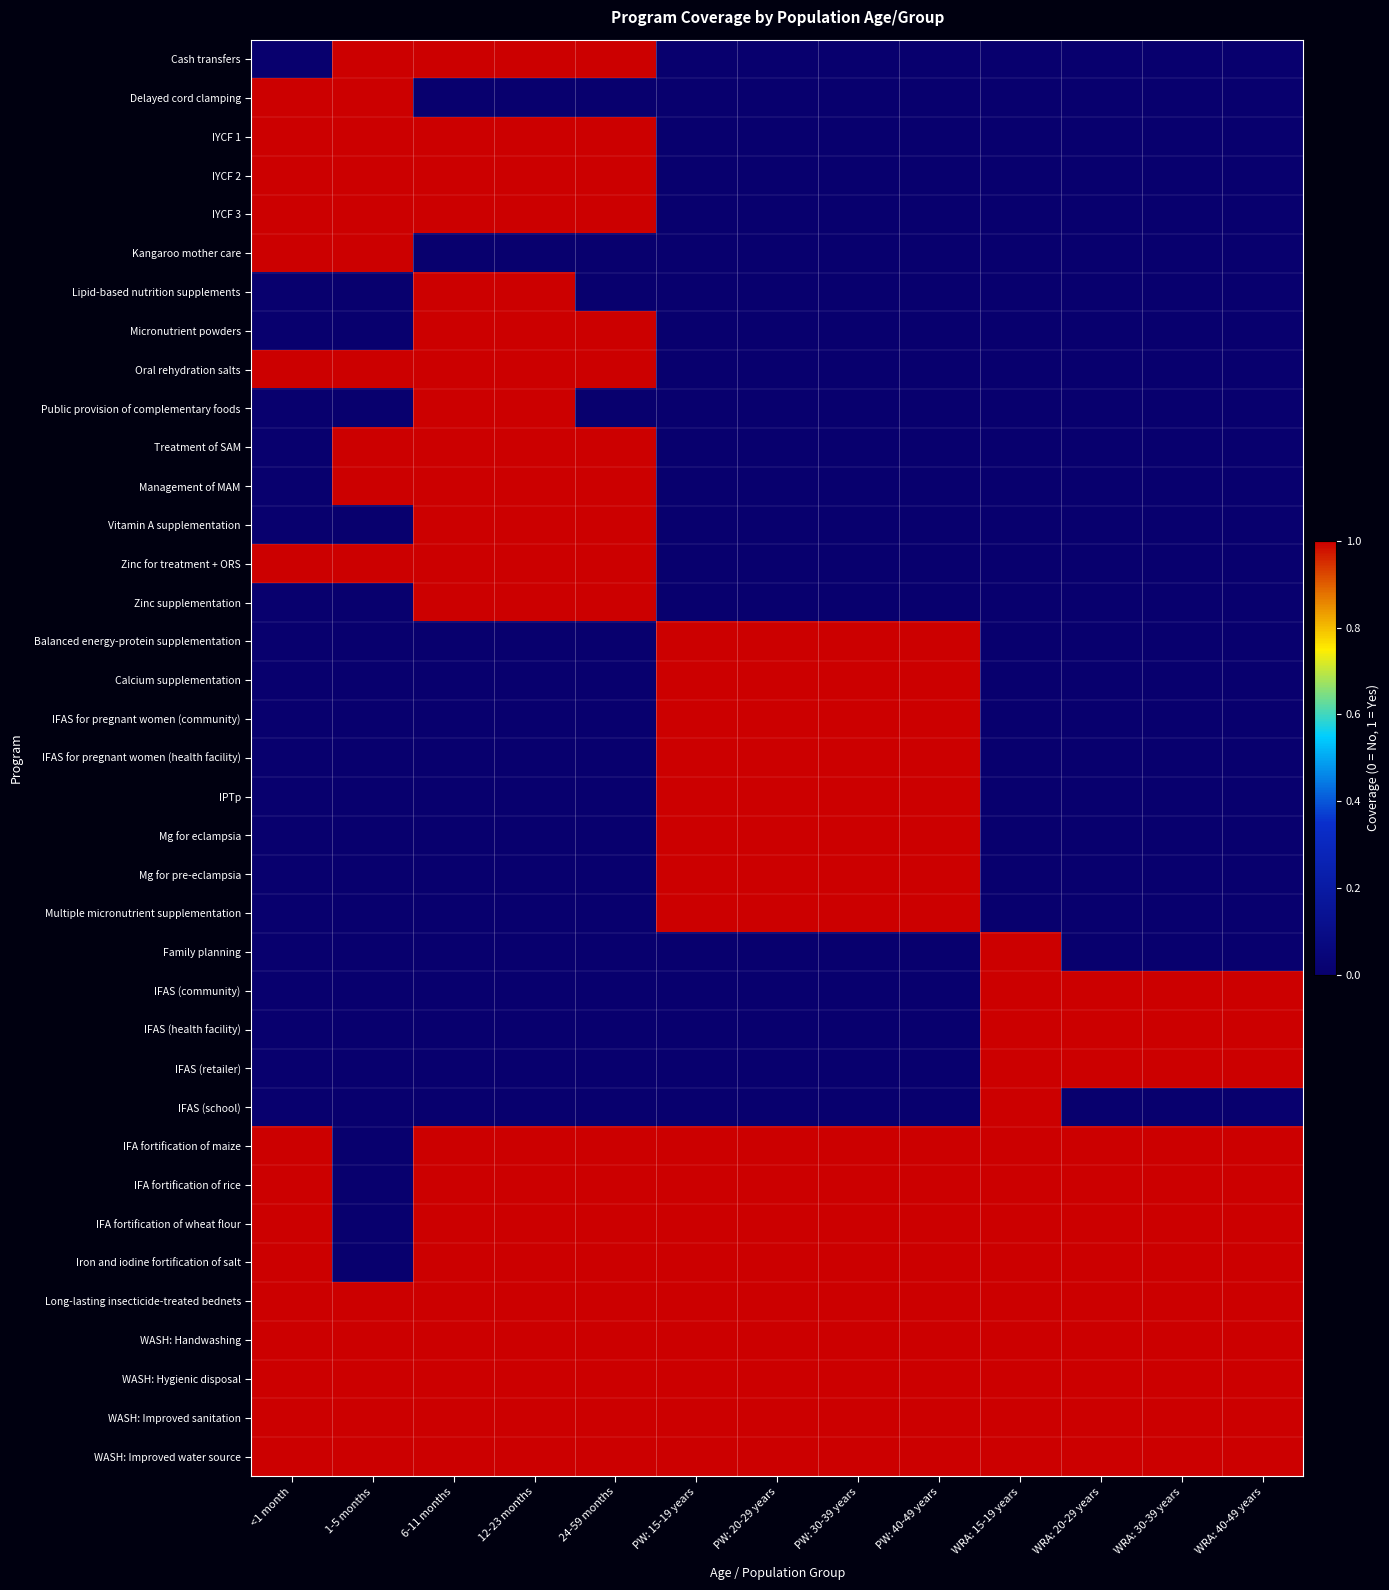

What is the greatest value displayed?

1